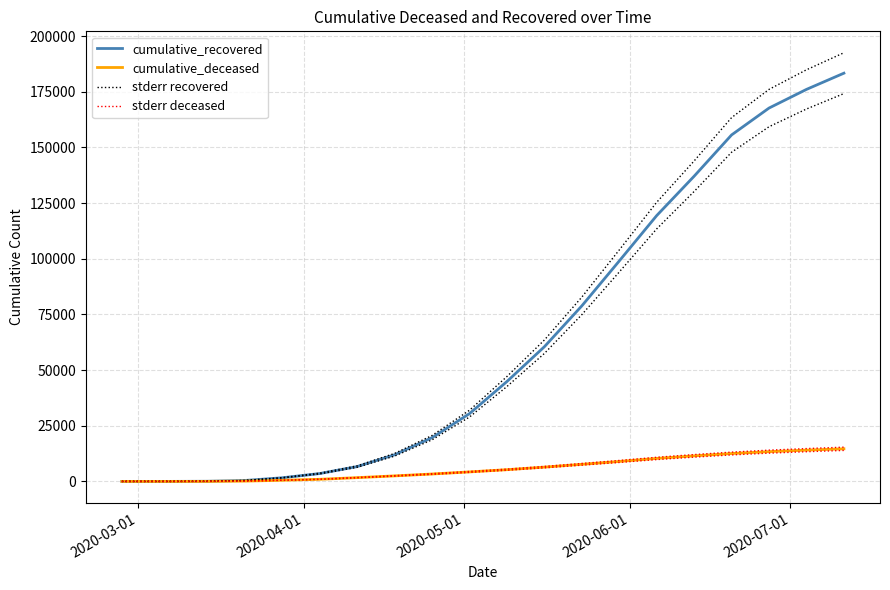

Which series has the widest spread of values?

stderr recovered